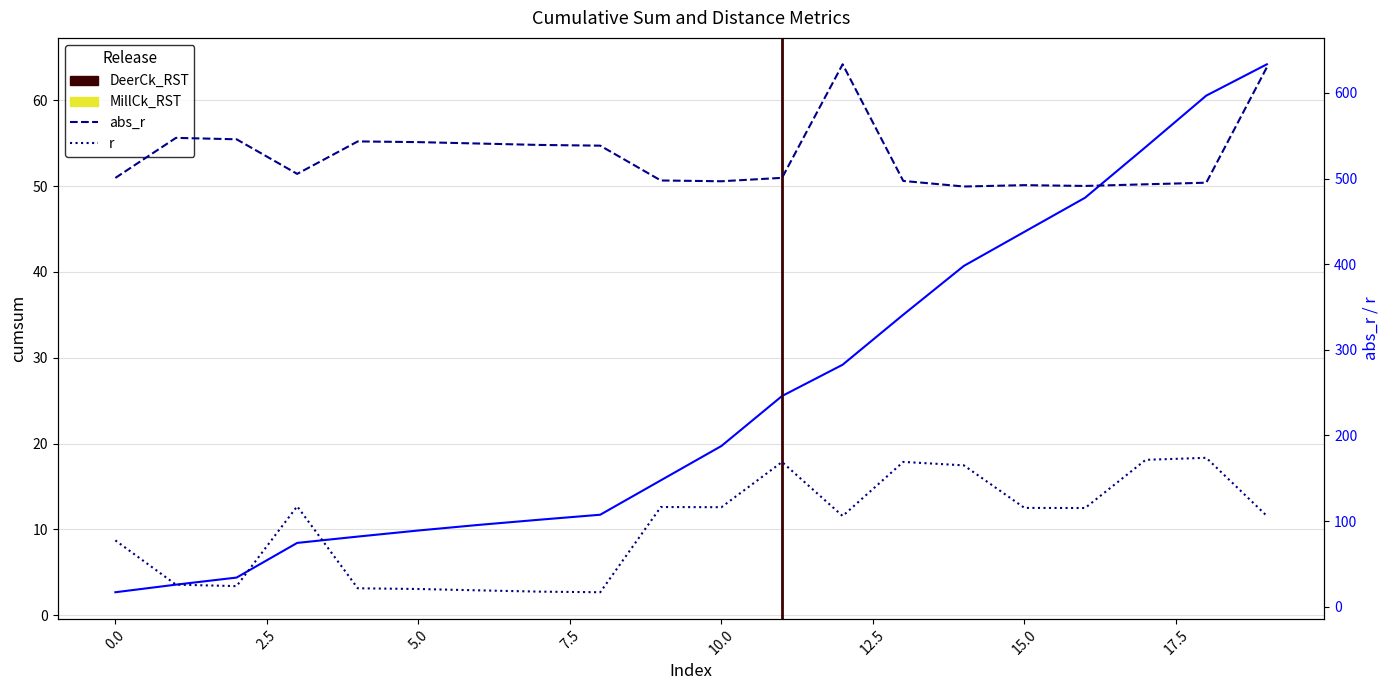

Reading left to right, transcribe all the data shown in this chart.

cumsum: 2.7	3.6	4.4	8.4	9.2	9.9	10.5	11.1	11.7	15.7	19.7	25.5	29.2	35.0	40.7	44.7	48.7	54.6	60.6	64.2
abs_r: 500.7	547.5	545.8	505.4	543.4	542.5	540.9	539.2	538.4	497.7	496.8	500.8	633.4	497.2	490.7	492.3	491.4	493.3	495.1	630.0
r: 77.4	25.7	23.9	117.2	21.4	20.6	19.0	17.5	16.8	116.3	116.1	168.9	105.8	169.0	165.0	115.3	115.2	171.4	173.8	105.9